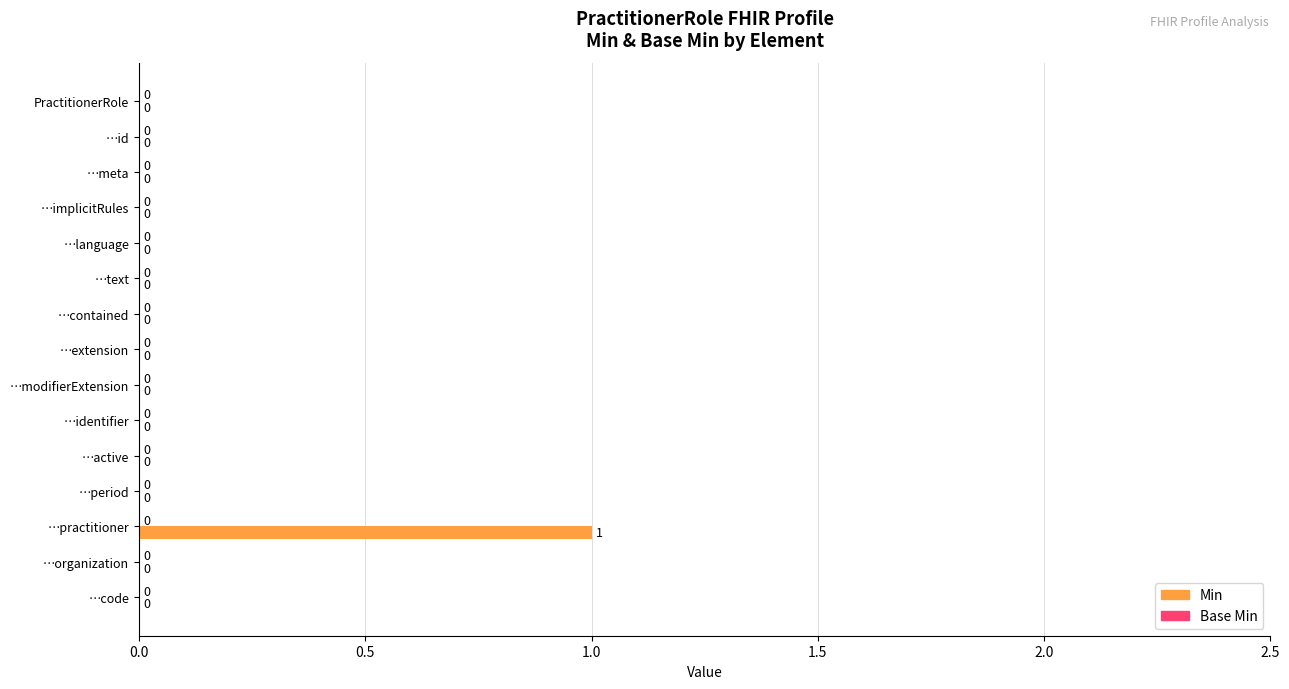

Which category has the highest value across all series?

…practitioner